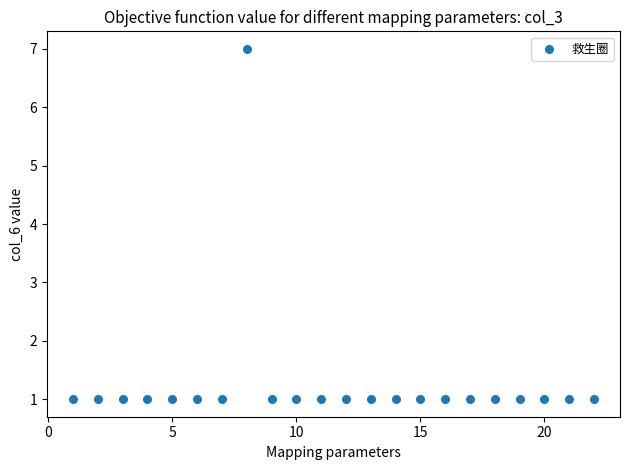

What is the range of X values (max minus min)?

21